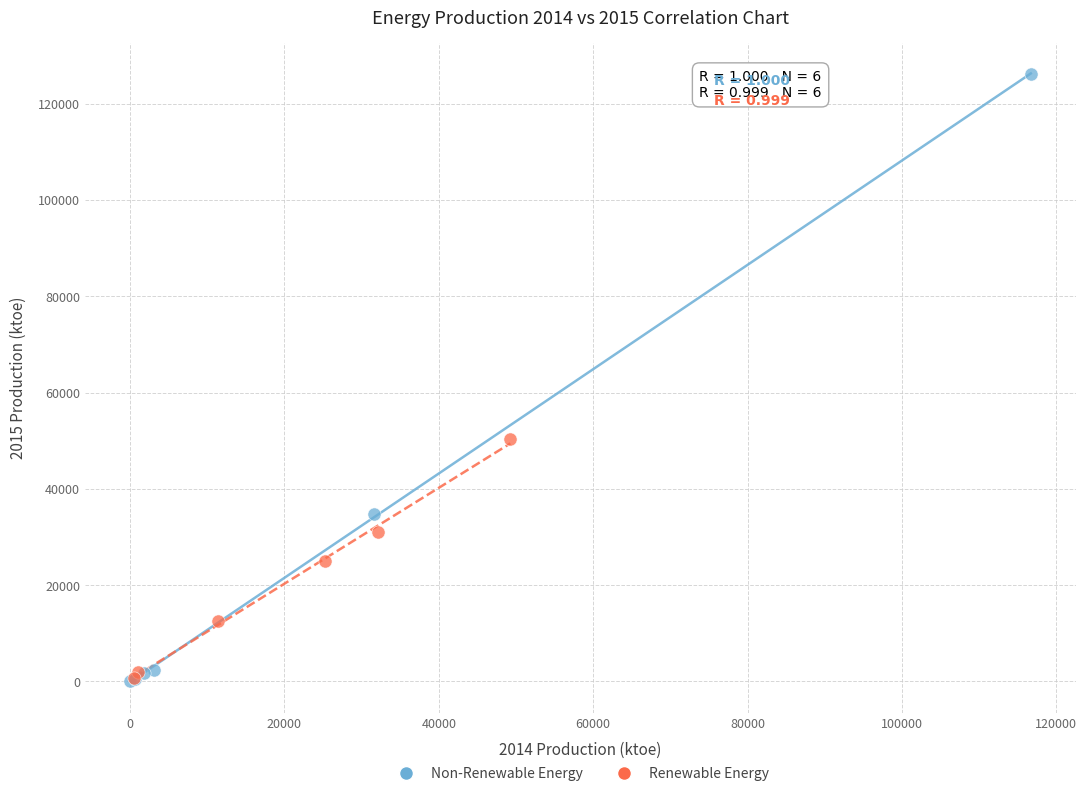

Which series contains the highest Y value?

Non-Renewable Energy